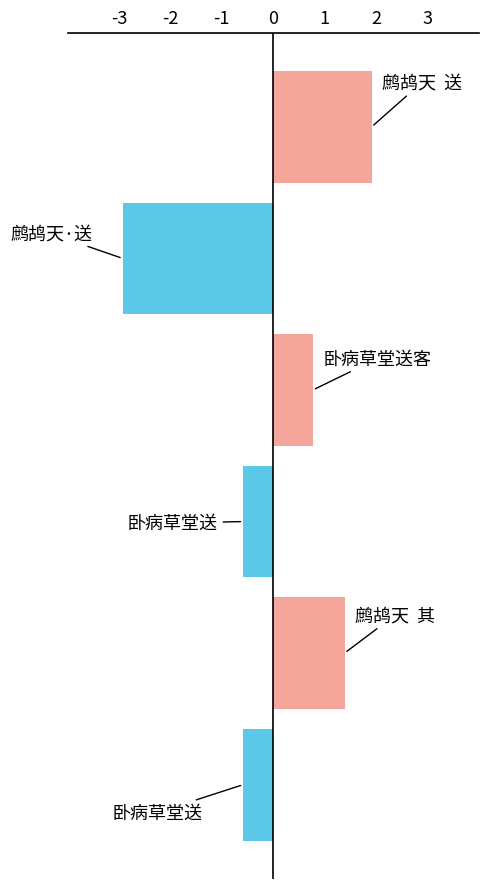

Does the chart contain any negative values?

Yes